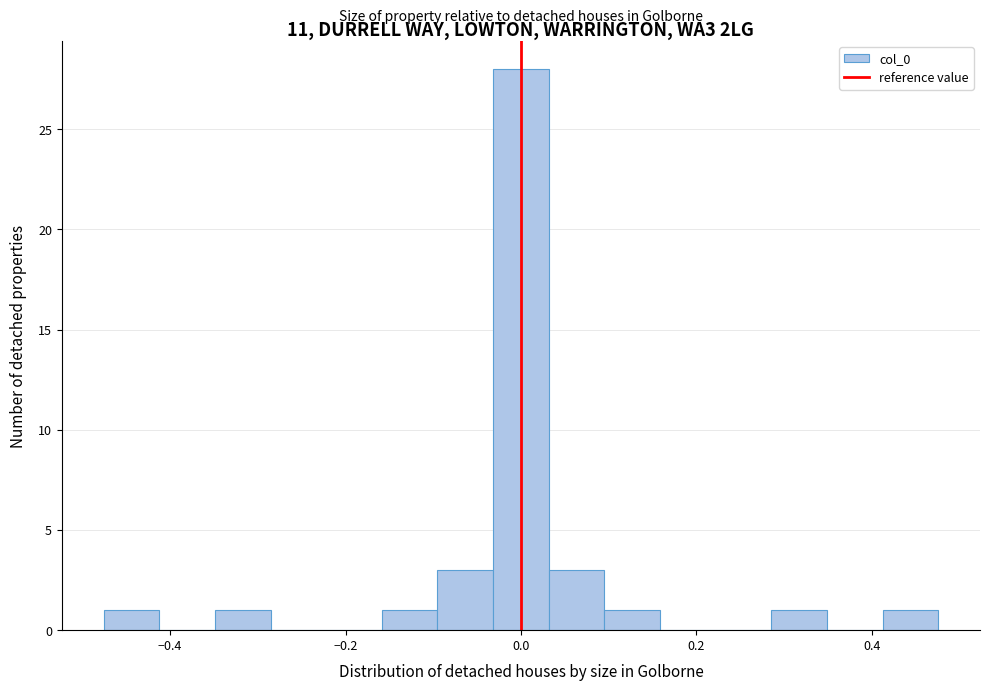

Around what value on the x-axis is the tallest bar? Give the approximate position of its centre, as read against the axis.

0.00